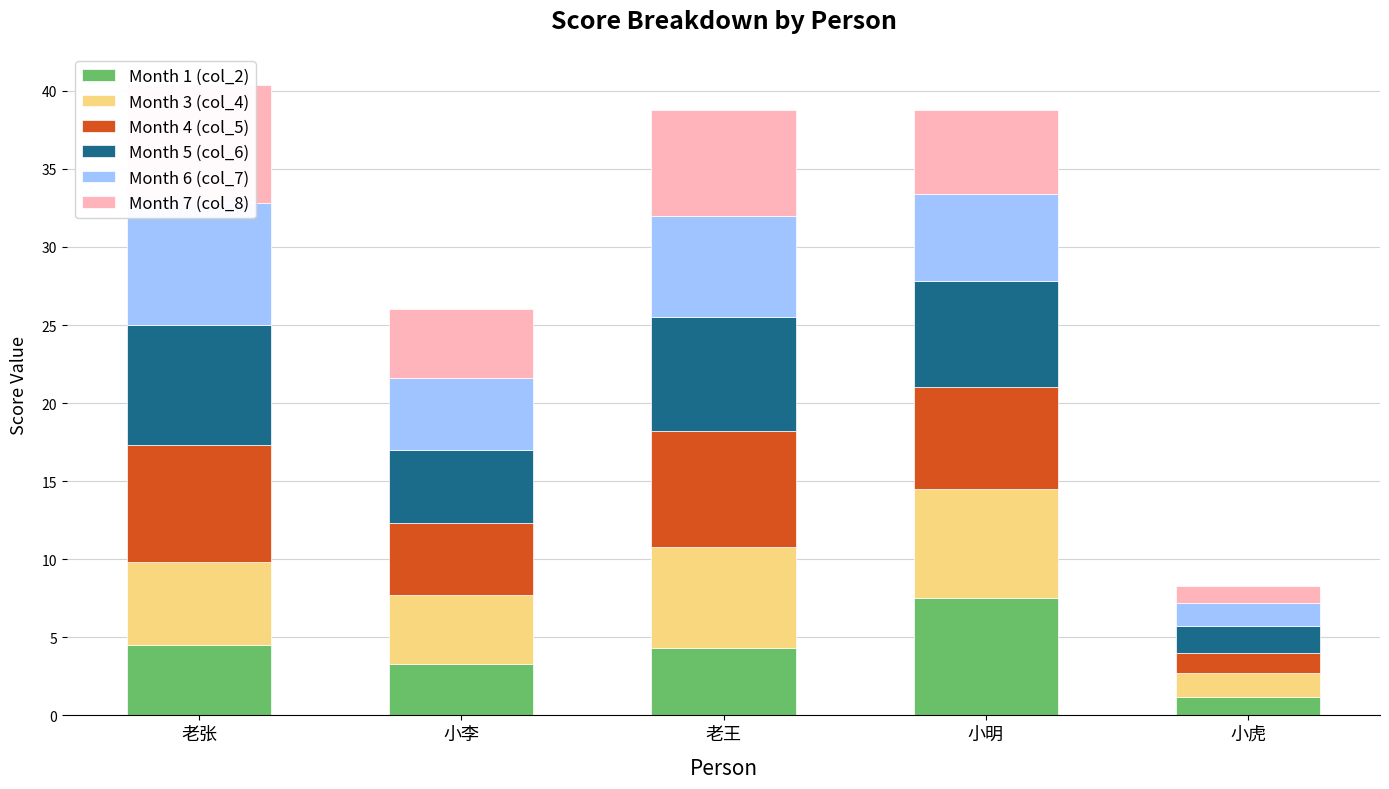

How many data points in Month 6 (col_7) are above 5?

3